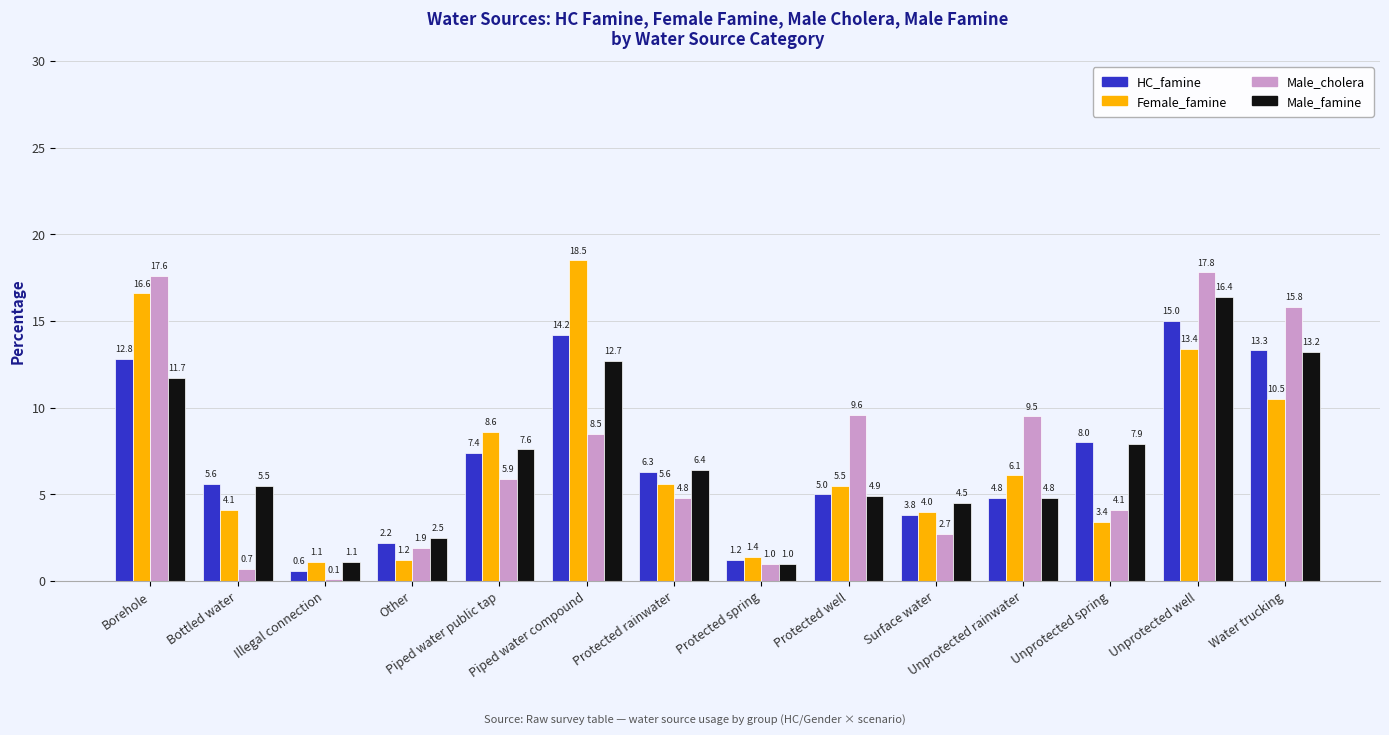

How many groups of bars are there?

14